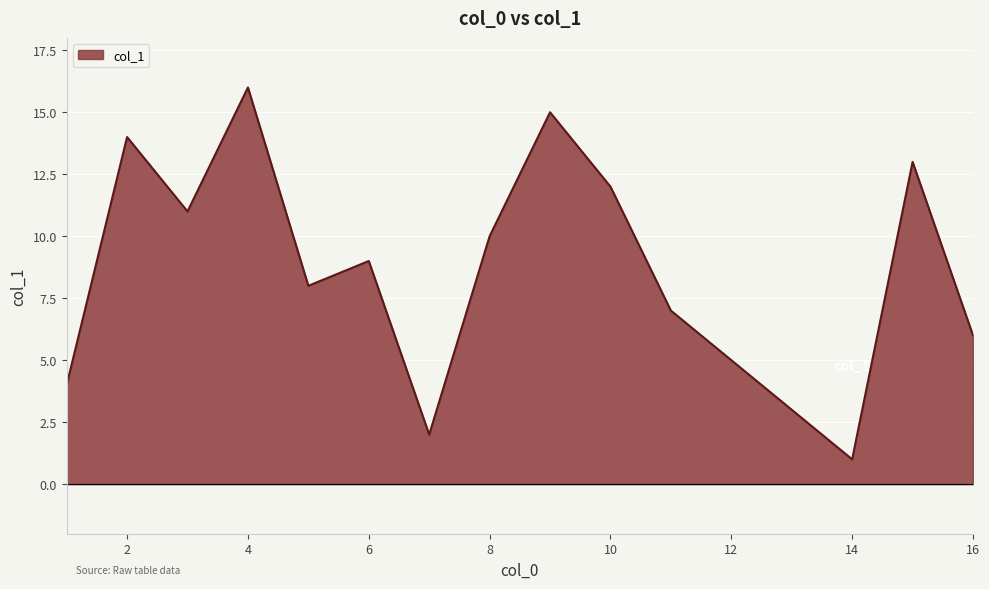

What is the difference between the maximum and minimum values?

15